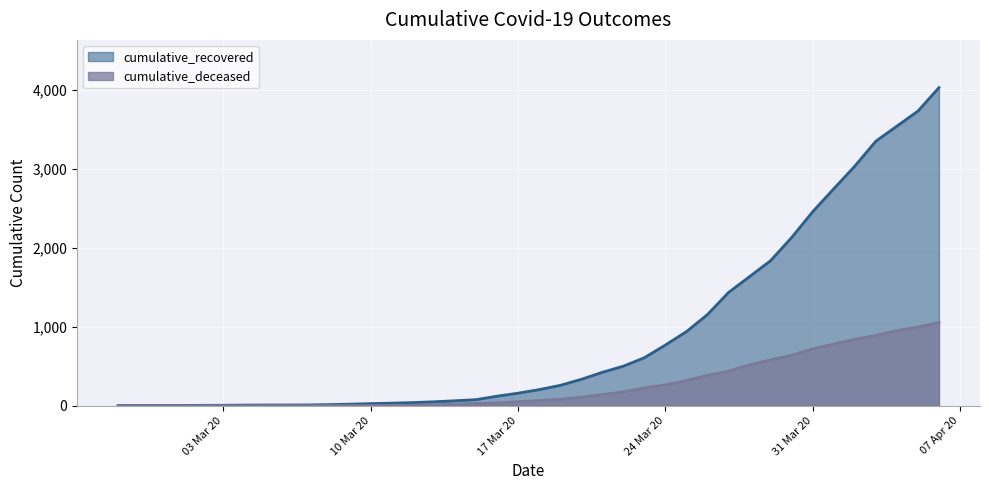

How many data points in cumulative_deceased are above 65?

19